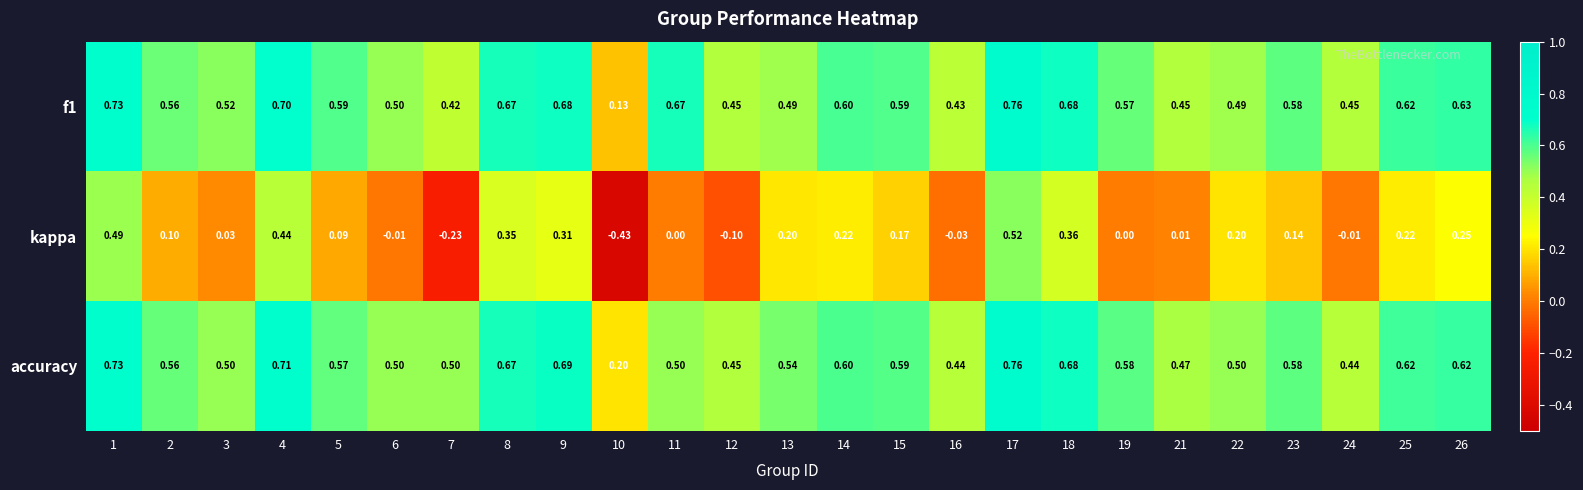

How many data points does each series have?

25